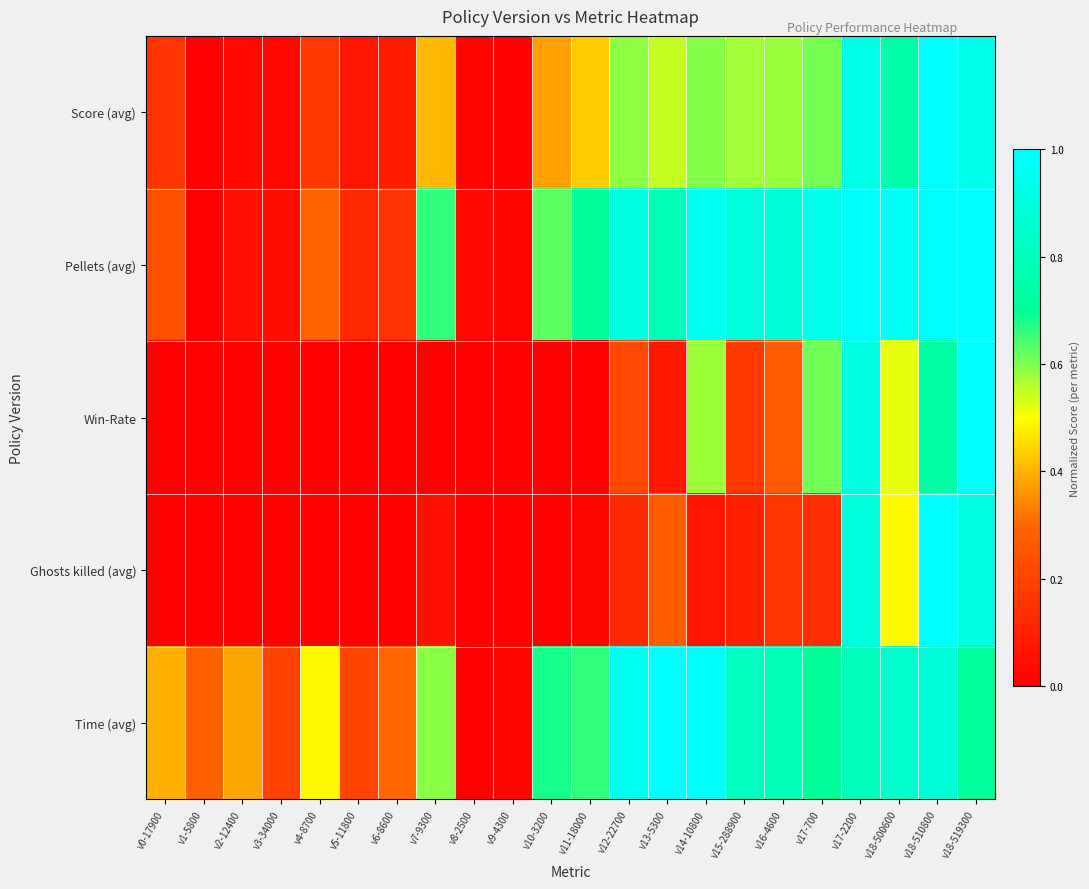

At which category is the sum across all series the highest?

v18-510800